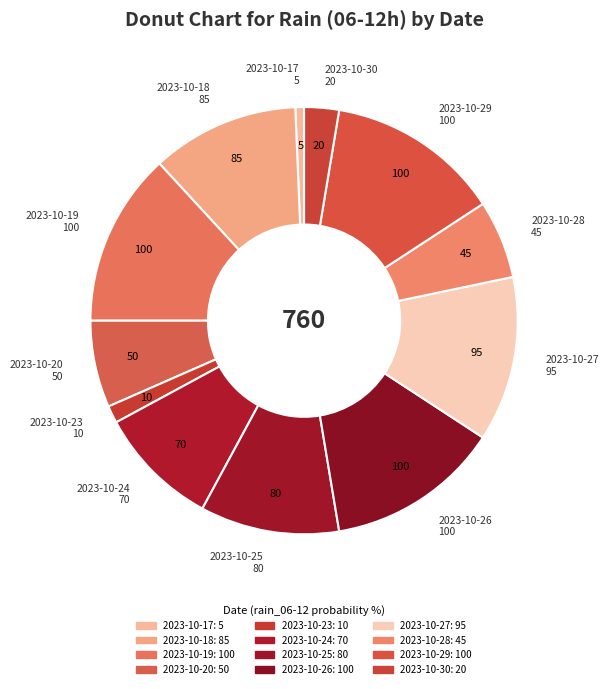

How many slices are in this pie chart?

12